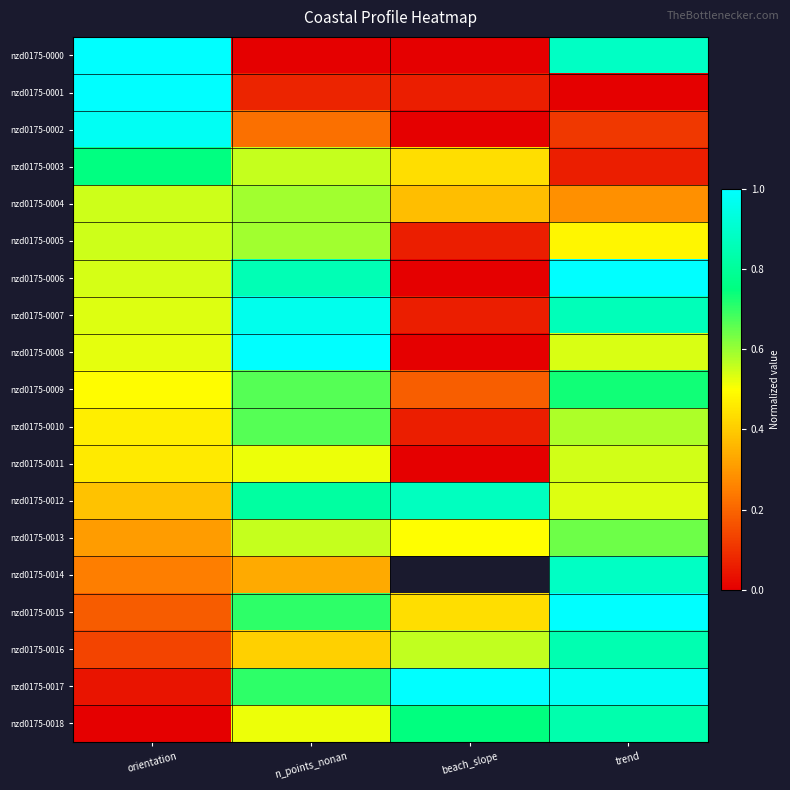

Is it true that nzd0175-0008 equals 0.2 at orientation?

False